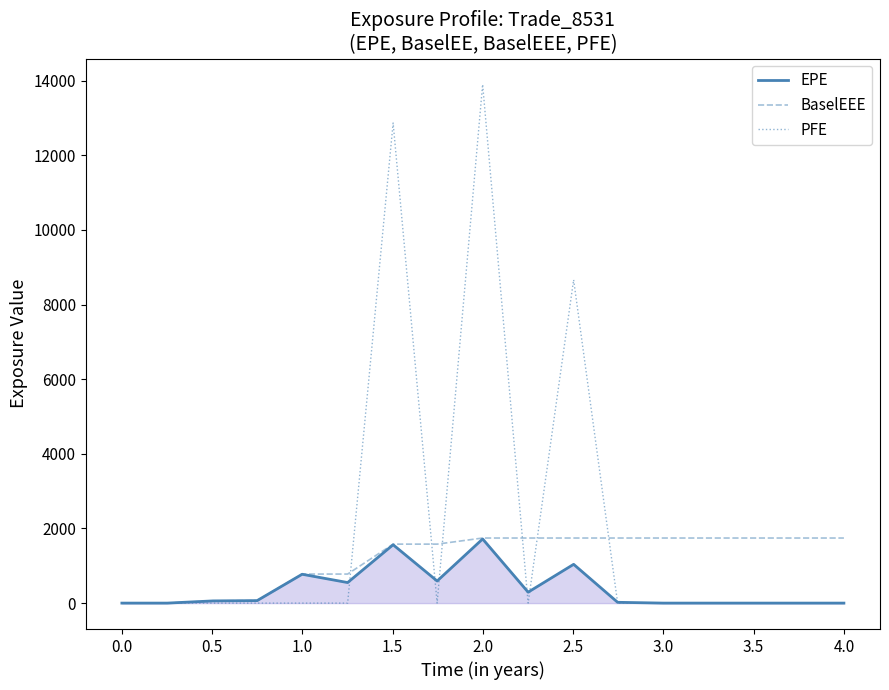

What is the highest value of the BaselEEE series?

1743.7